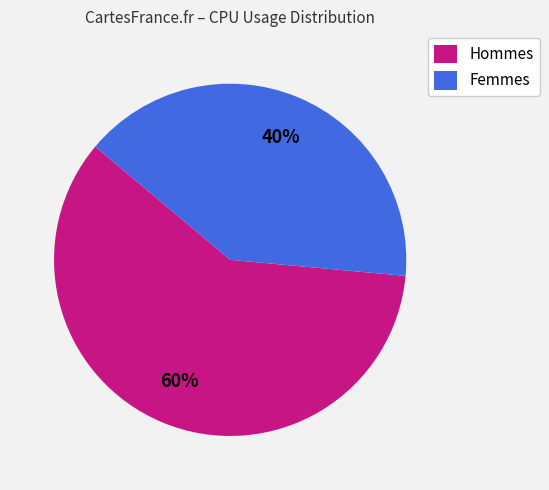

To the nearest percent, what portion does Hommes represent?

60%